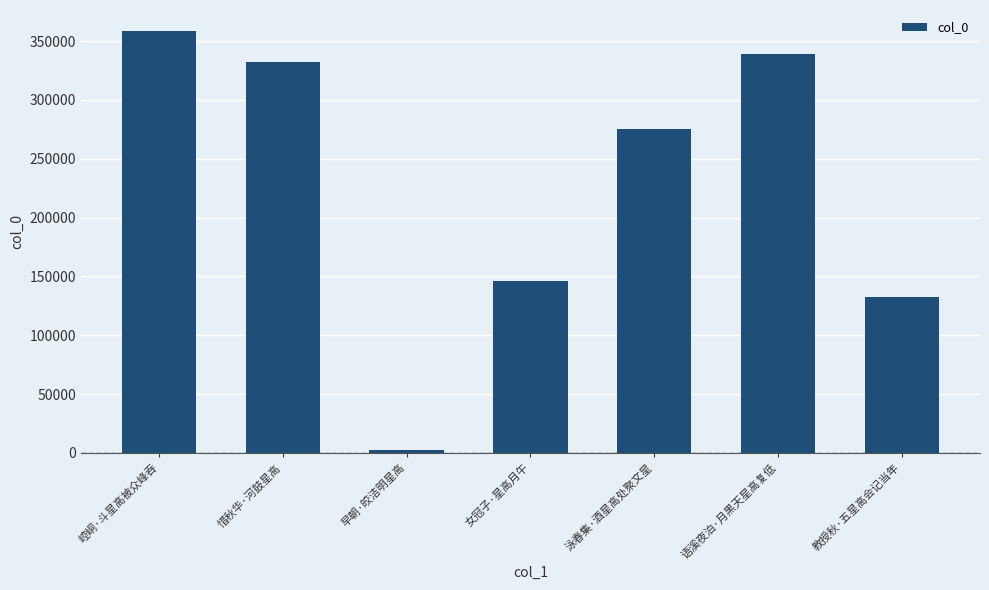

What is the label of the 4th bar from the left?

女冠子·星高月午